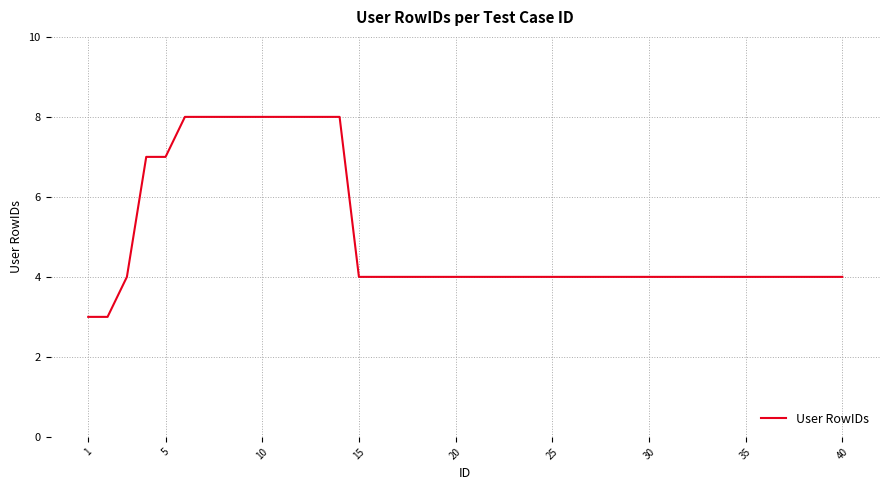

How many lines are shown in the chart?

1